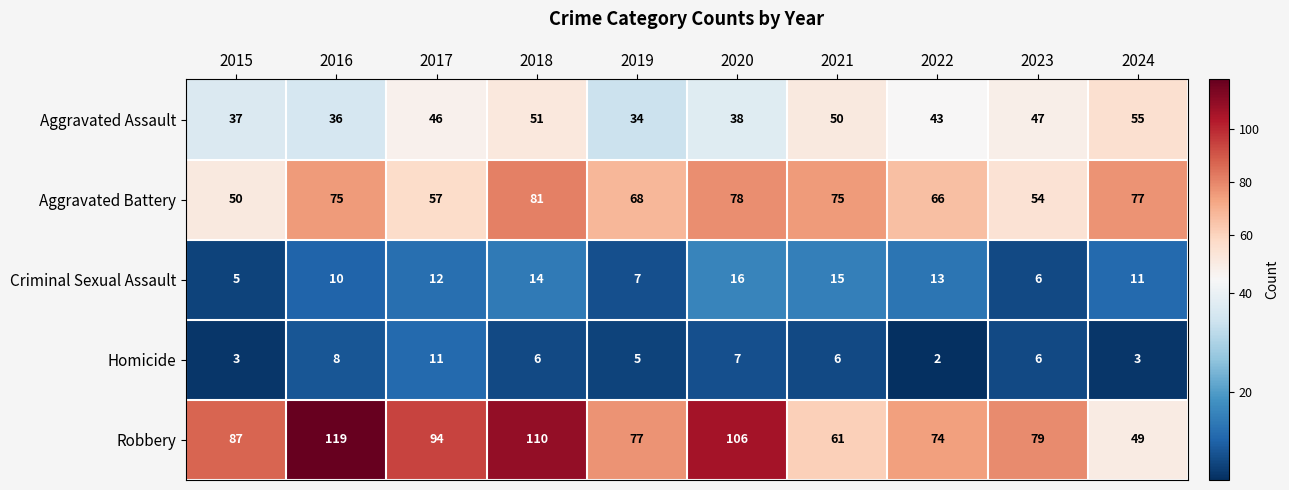

What is the difference between the second highest and minimum values in the Robbery series?

61